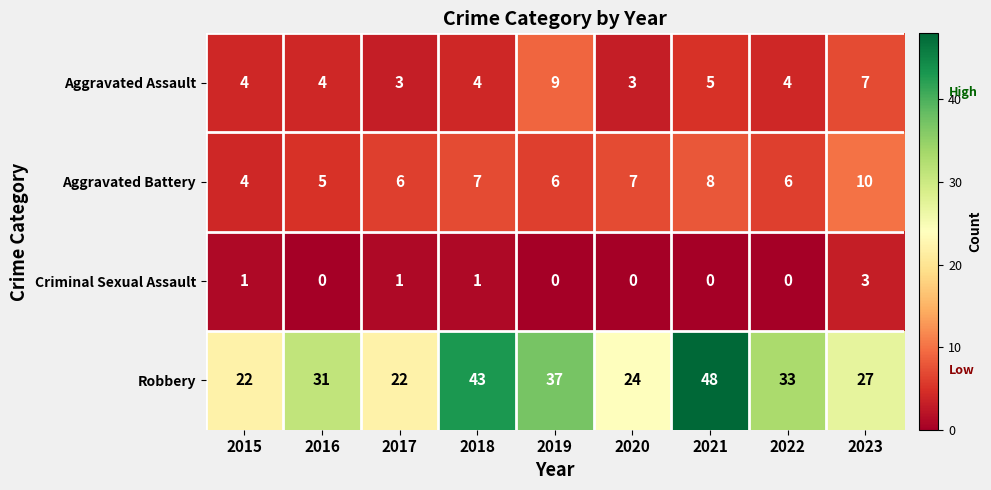

Count the number of data series in this chart.

4